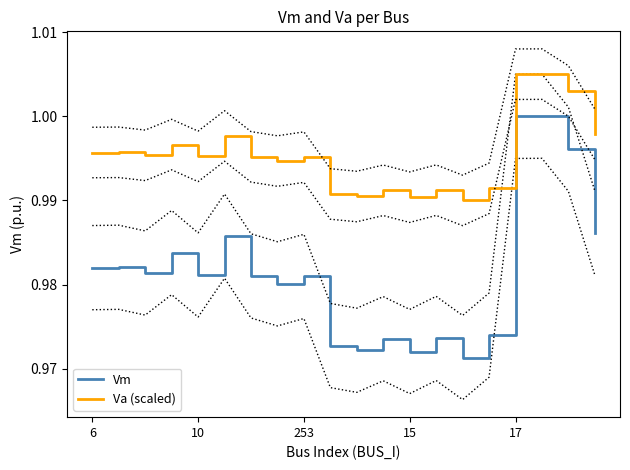

Does the chart display data point markers on the line(s)?

No